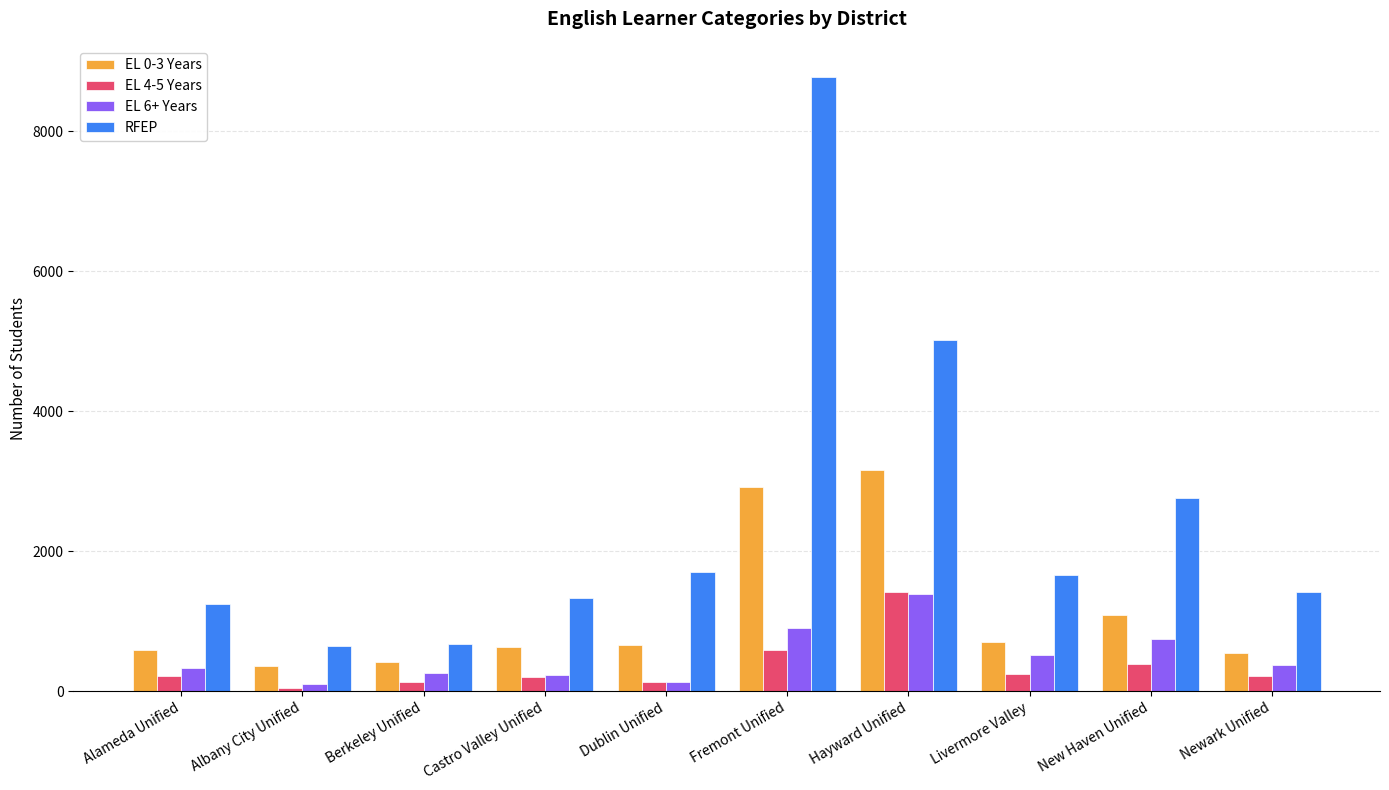

The RFEP series shows 11435 at Fremont Unified. True or false?

False